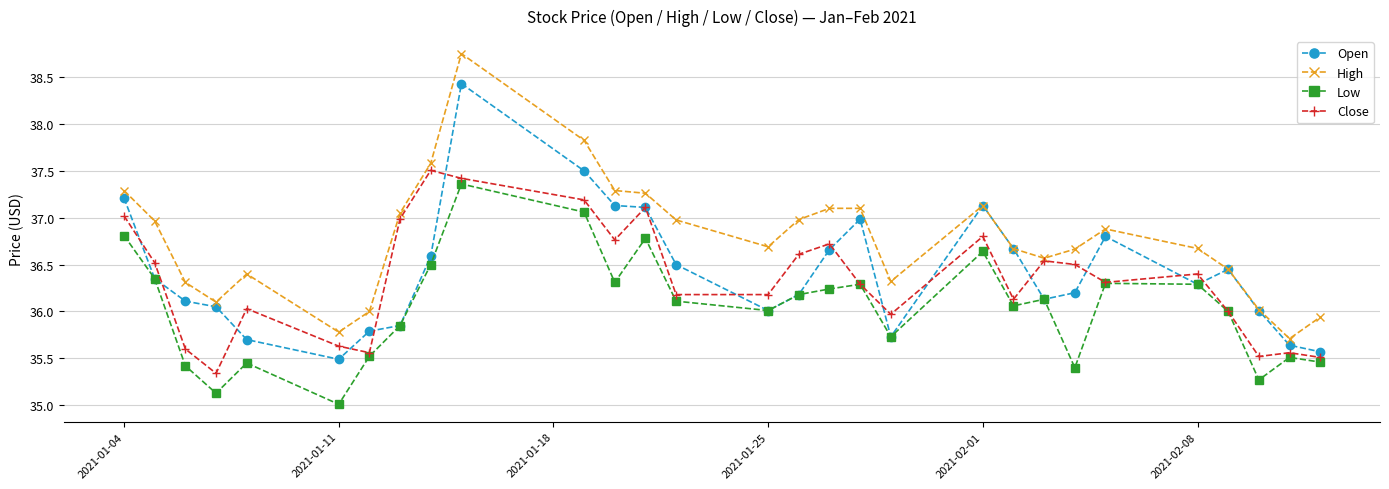

How many lines are shown in the chart?

4